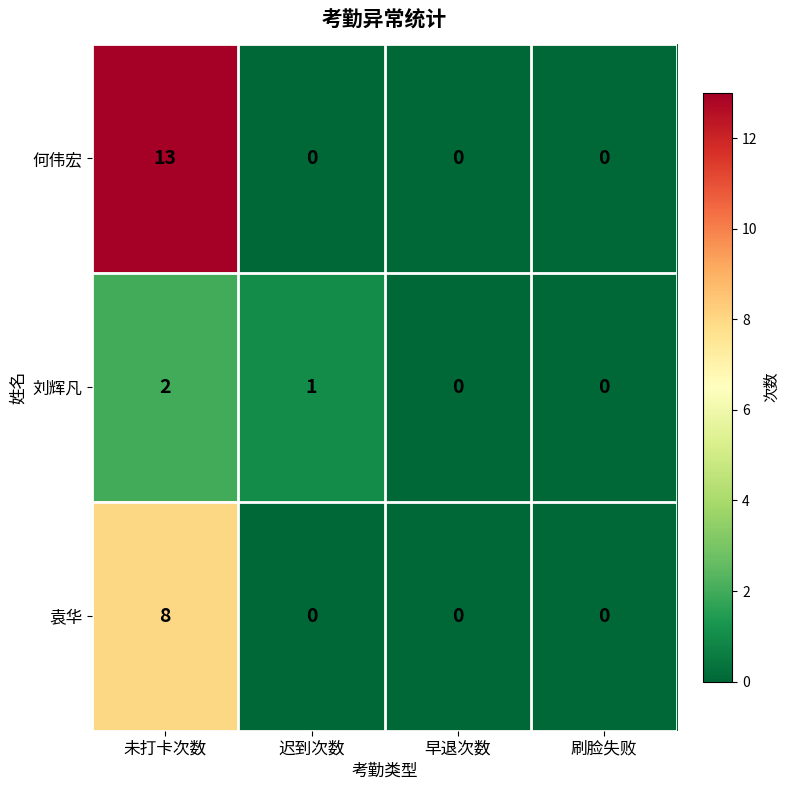

At which label is 刘辉凡 closest to 1?

迟到次数